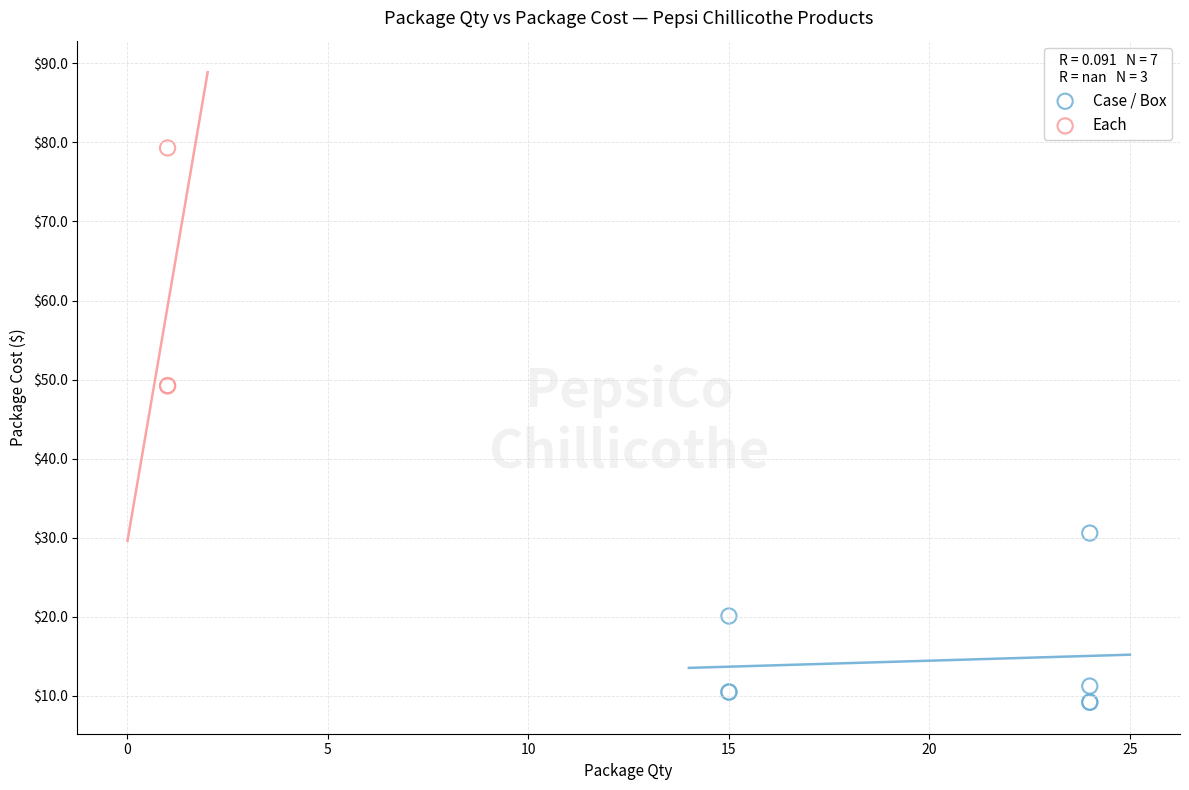

Which series reaches the minimum Y coordinate?

Case / Box